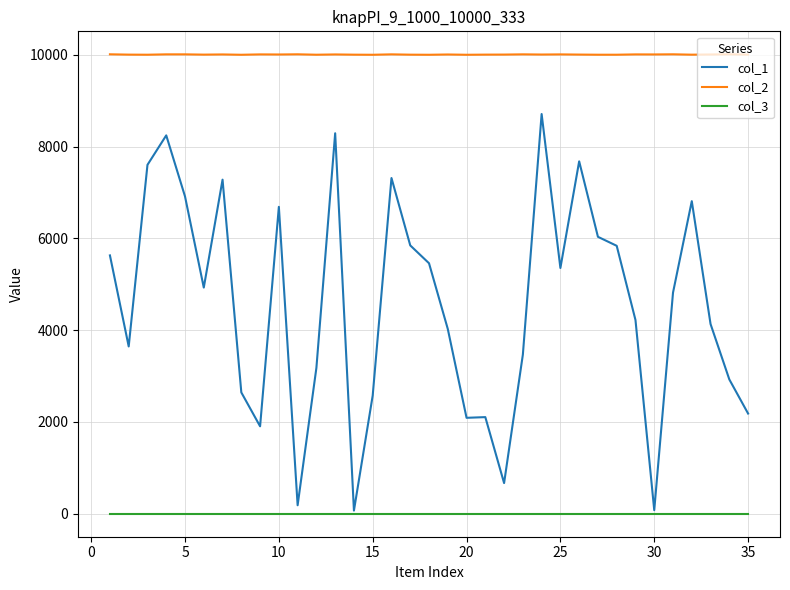

Which series has the largest total across all categories?

col_2